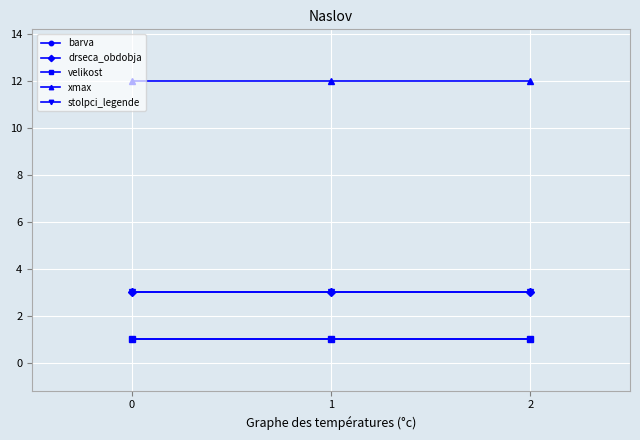

True or false: stolpci_legende has a value of 1 at 1.

False